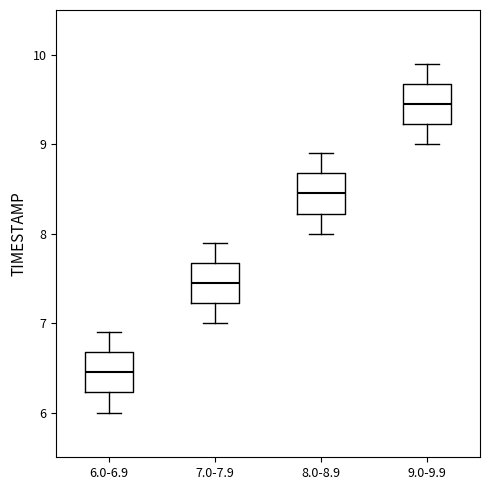

Where does the median line of the box for 8.0-8.9 sit on the y-axis? The values are not printed on the chart, so give them approximately, as read against the axis.

8.5